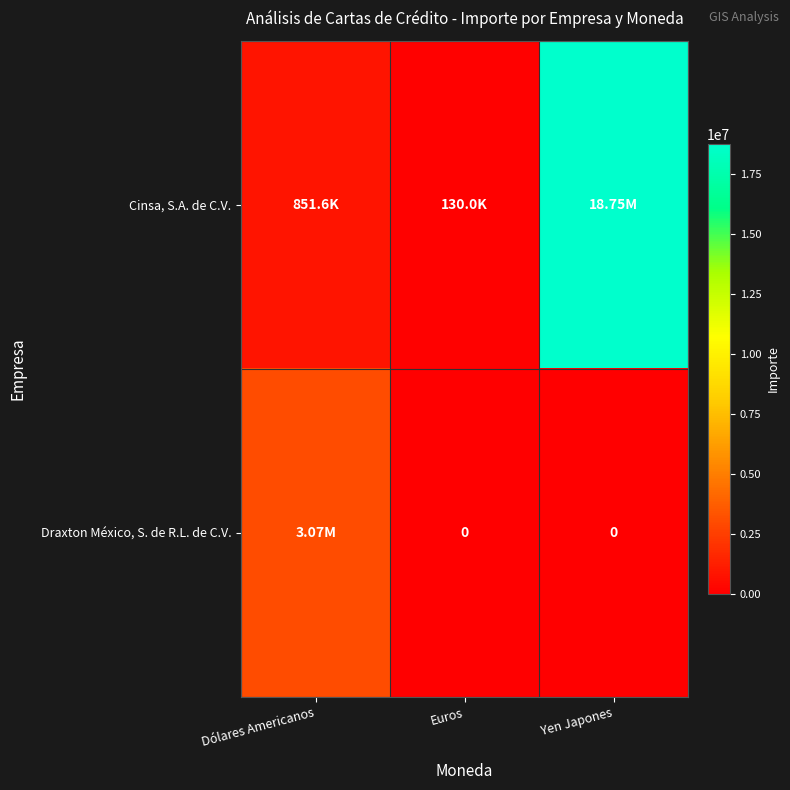

At which label does Cinsa, S.A. de C.V. first exceed 851570?

Dólares Americanos